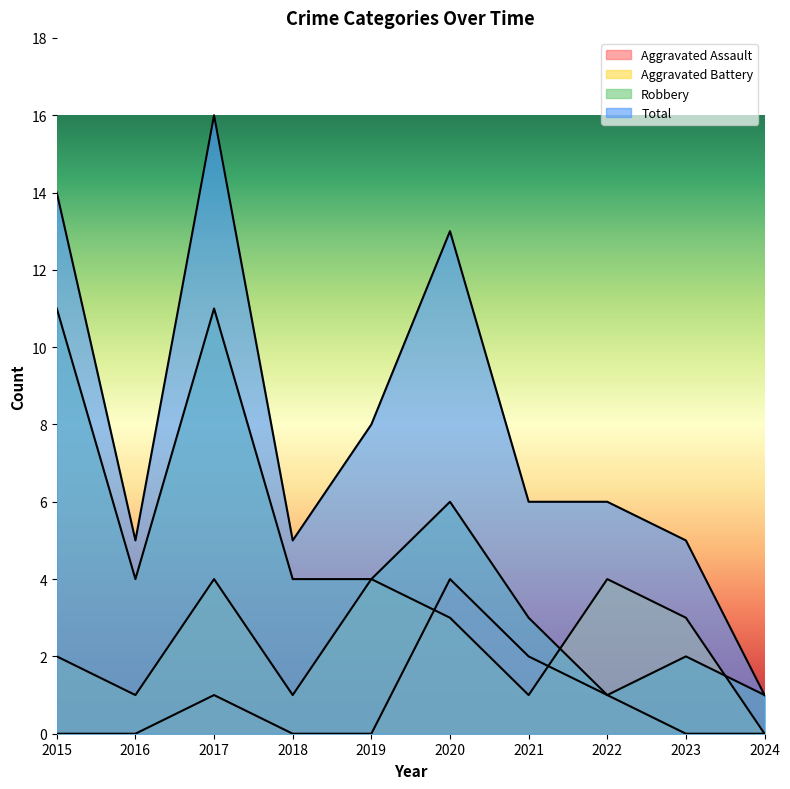

Which series has the largest range (max minus min)?

Total